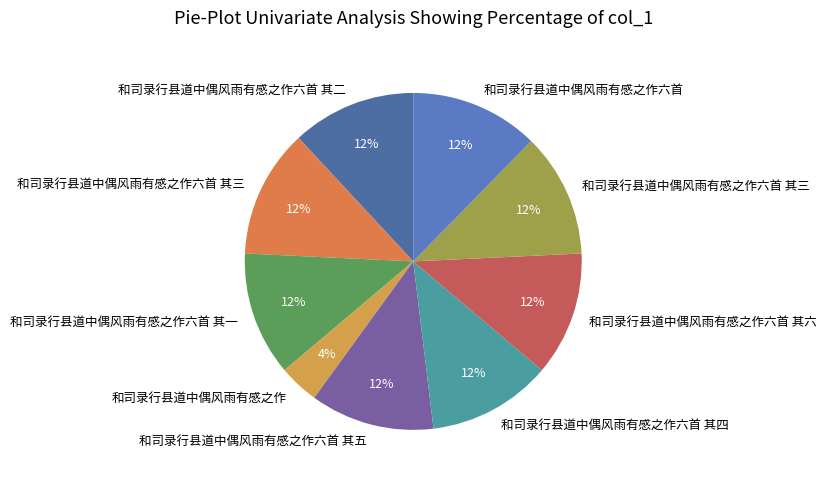

How many segments does this pie chart have?

9